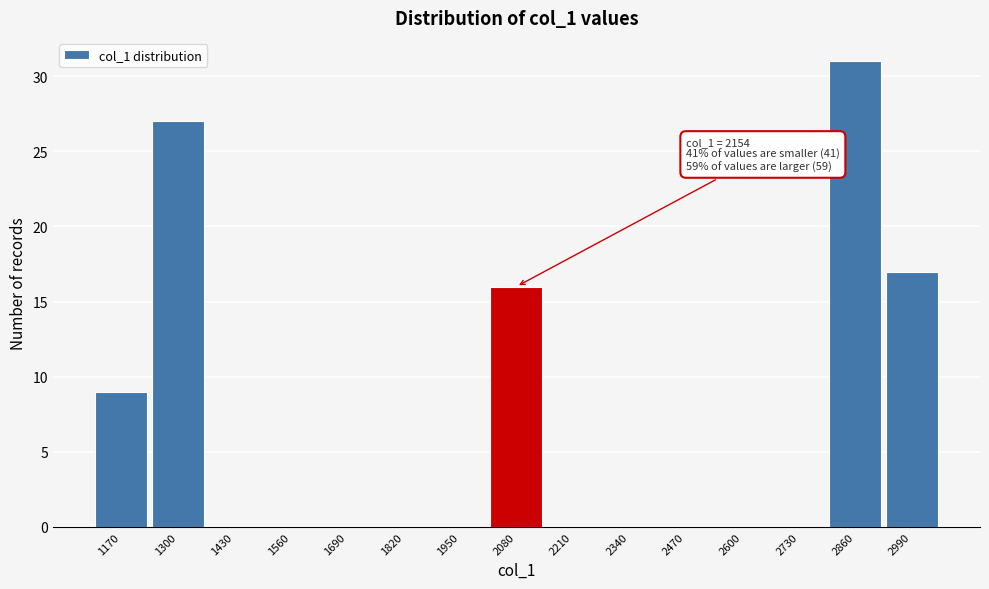

Reading right to left, transcribe all the data shown in this chart.

2990=17	2860=31	2730=0	2600=0	2470=0	2340=0	2210=0	2080=16	1950=0	1820=0	1690=0	1560=0	1430=0	1300=27	1170=9